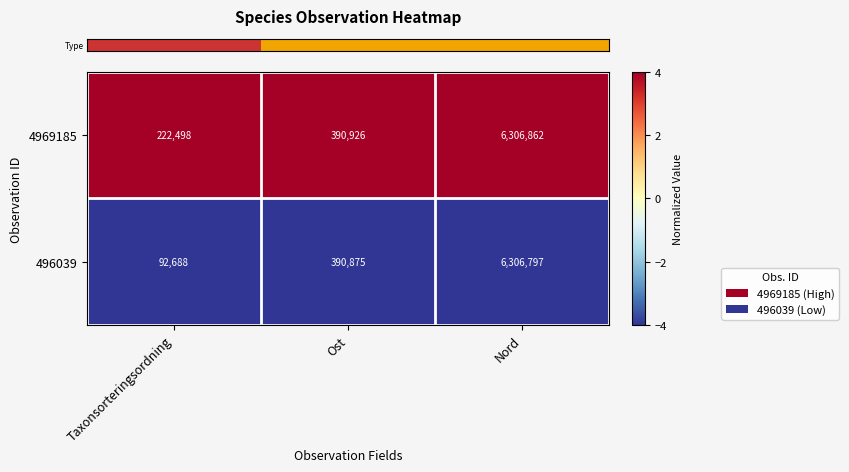

What is the greatest value displayed?

6306862